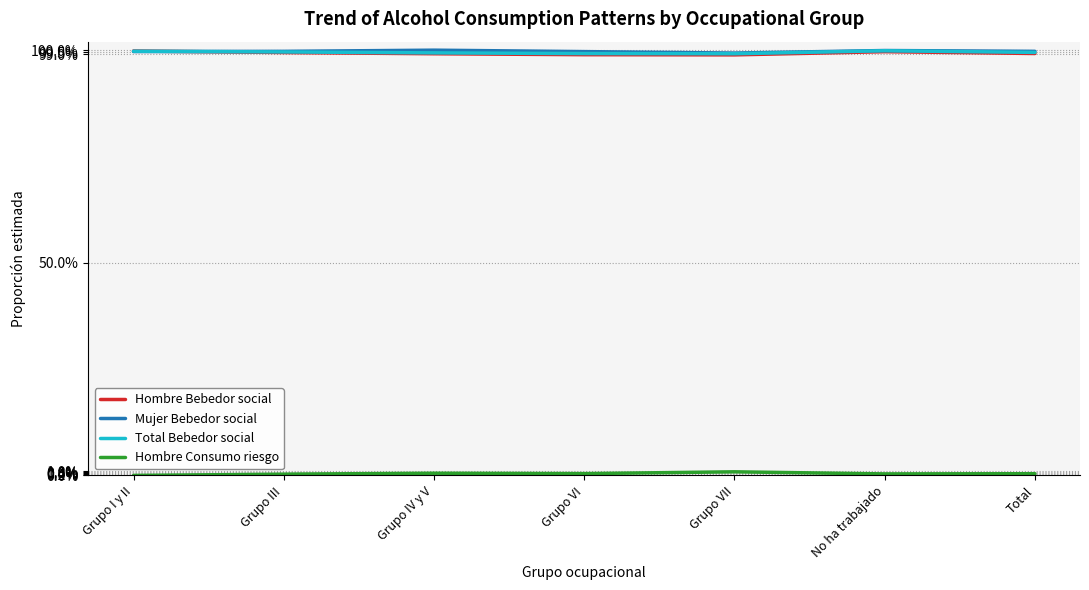

True or false: Mujer Bebedor social and Hombre Consumo riesgo cross at least once.

False